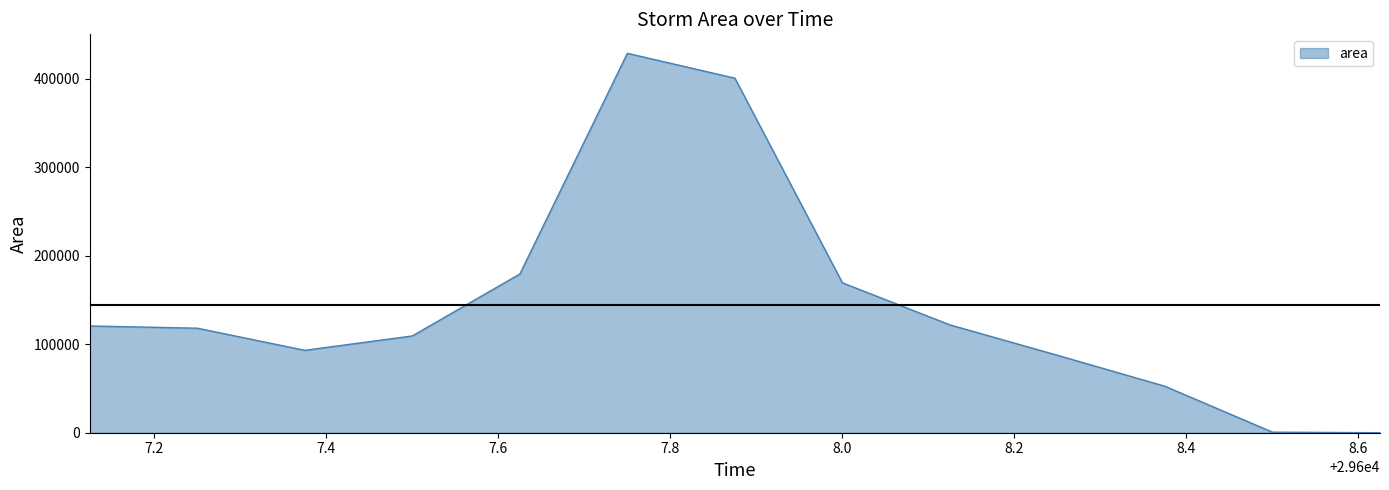

What is the maximum value shown in the chart?

428750